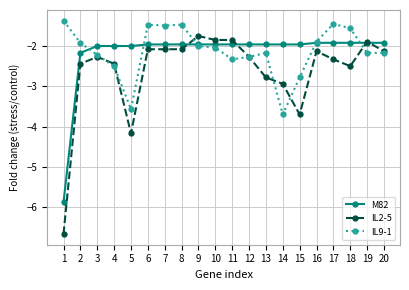

Is it true that M82 equals -3.1 at 16?

False